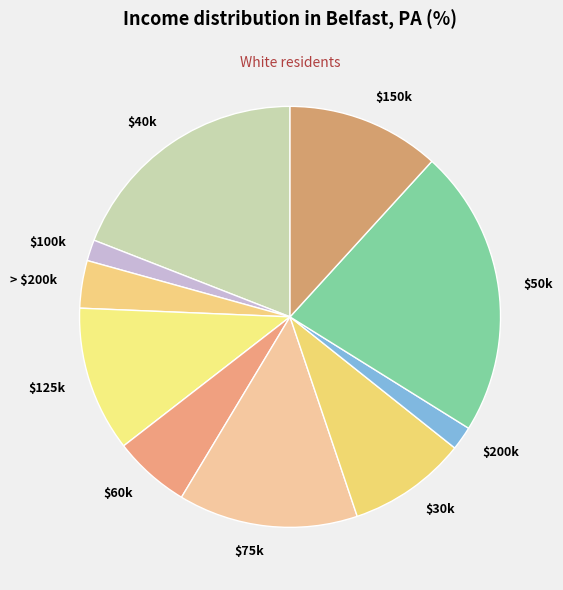

Count the number of slices in the pie.

10